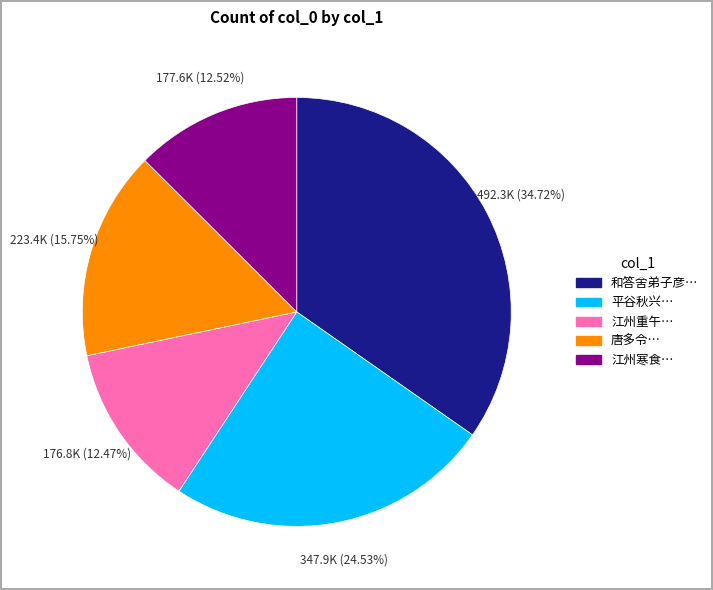

Is there a majority slice in this chart?

No